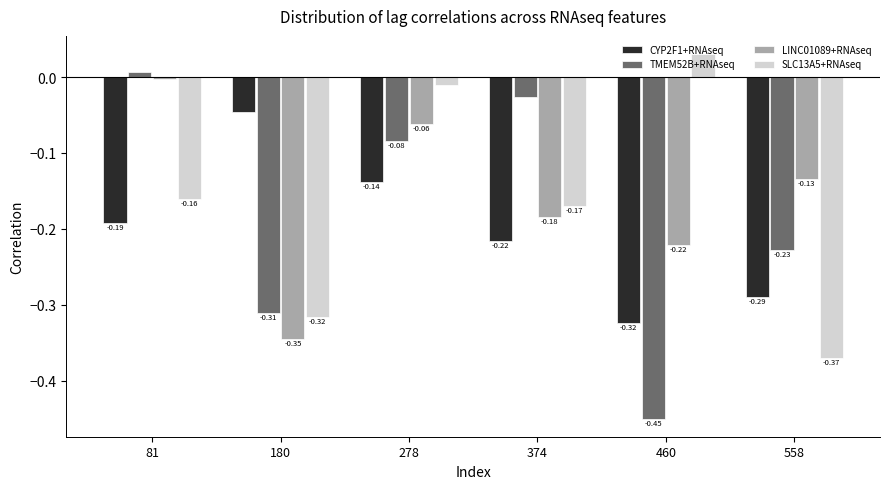

At 81, list the series in order from smallest to largest.

CYP2F1+RNAseq, SLC13A5+RNAseq, LINC01089+RNAseq, TMEM52B+RNAseq